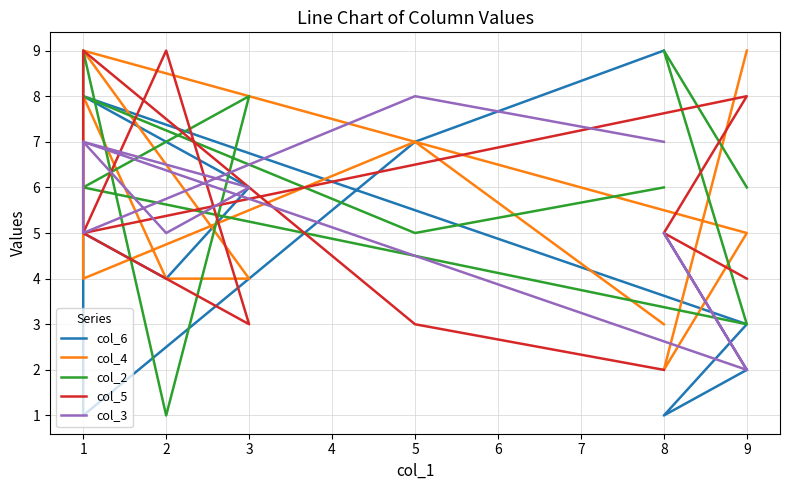

True or false: col_2 and col_3 cross at least once.

True